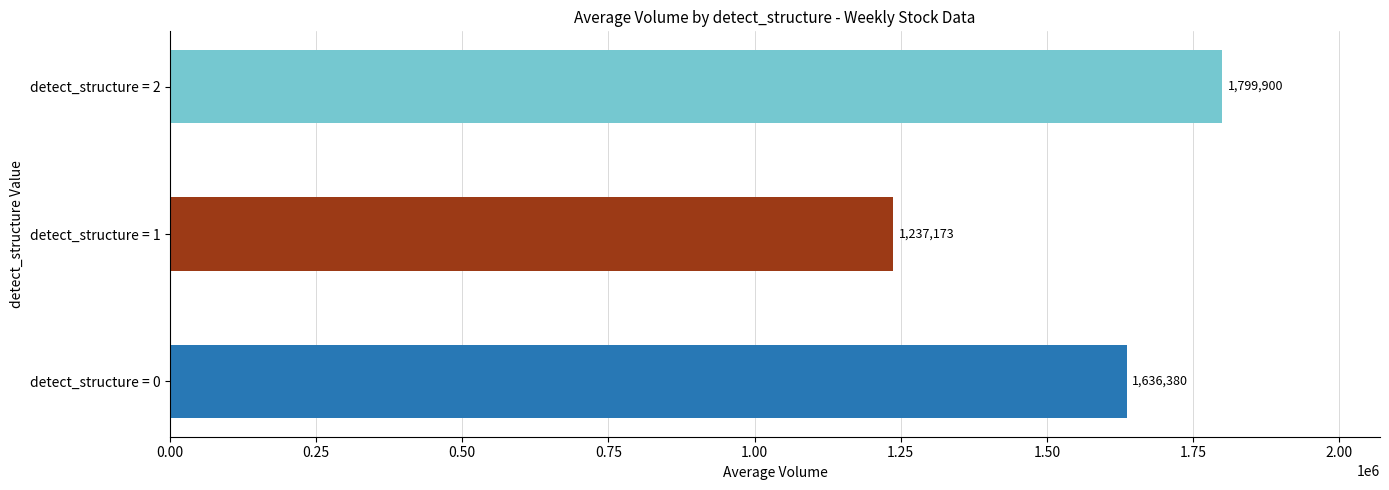

Count the number of data series in this chart.

1